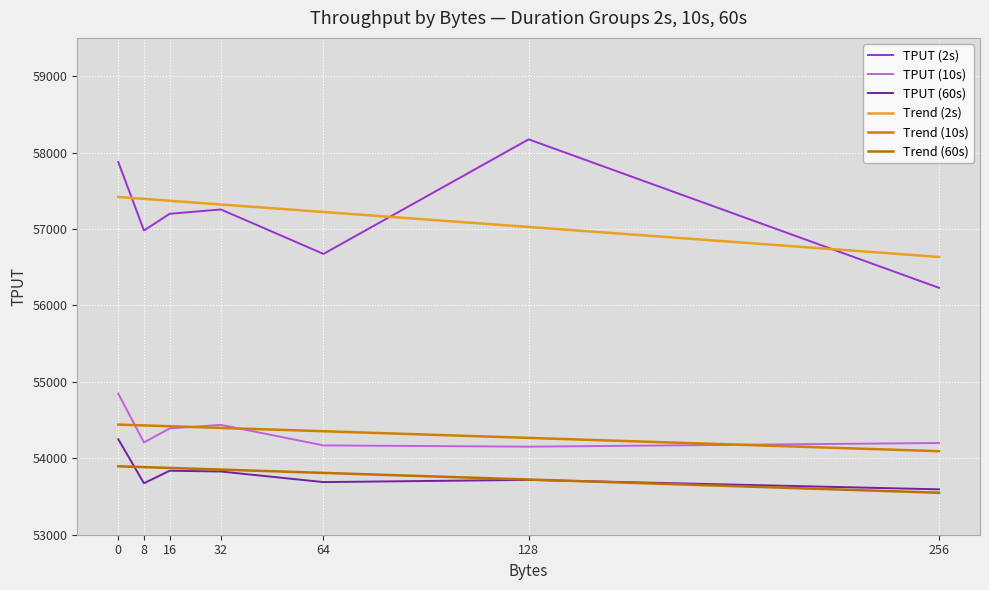

Which category has the lowest value in the TPUT (60s) series?

256